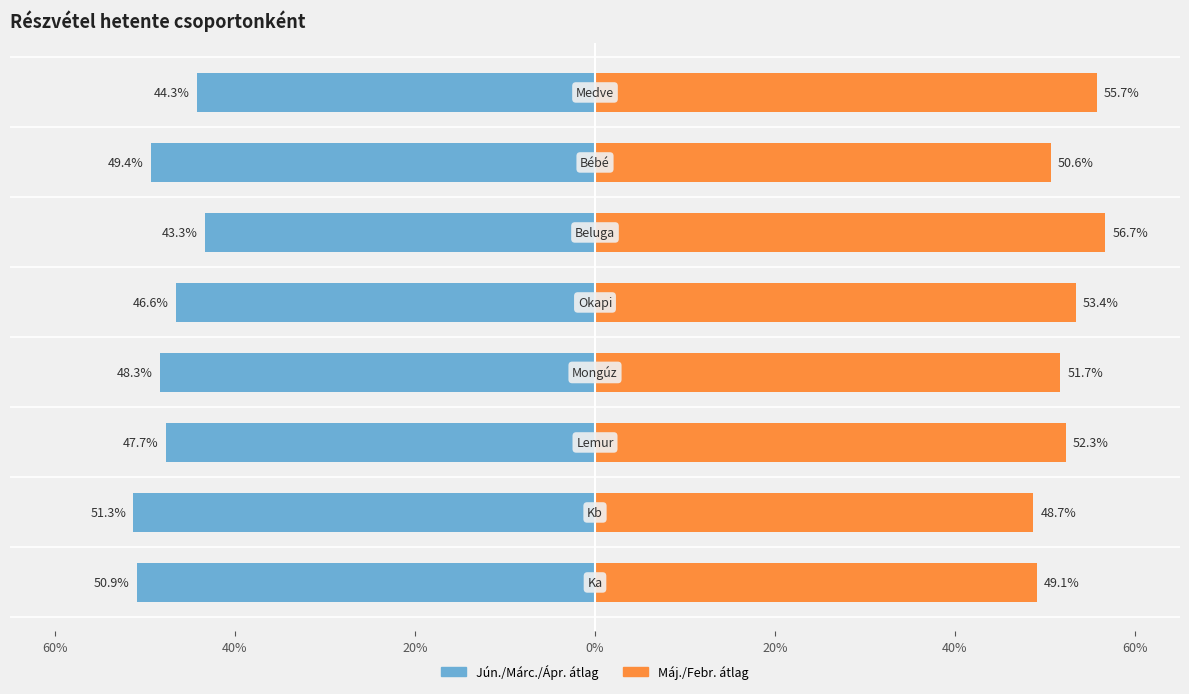

Rank the series at 40% from lowest to highest value.

Jún./Márc./Ápr. átlag, Máj./Febr. átlag